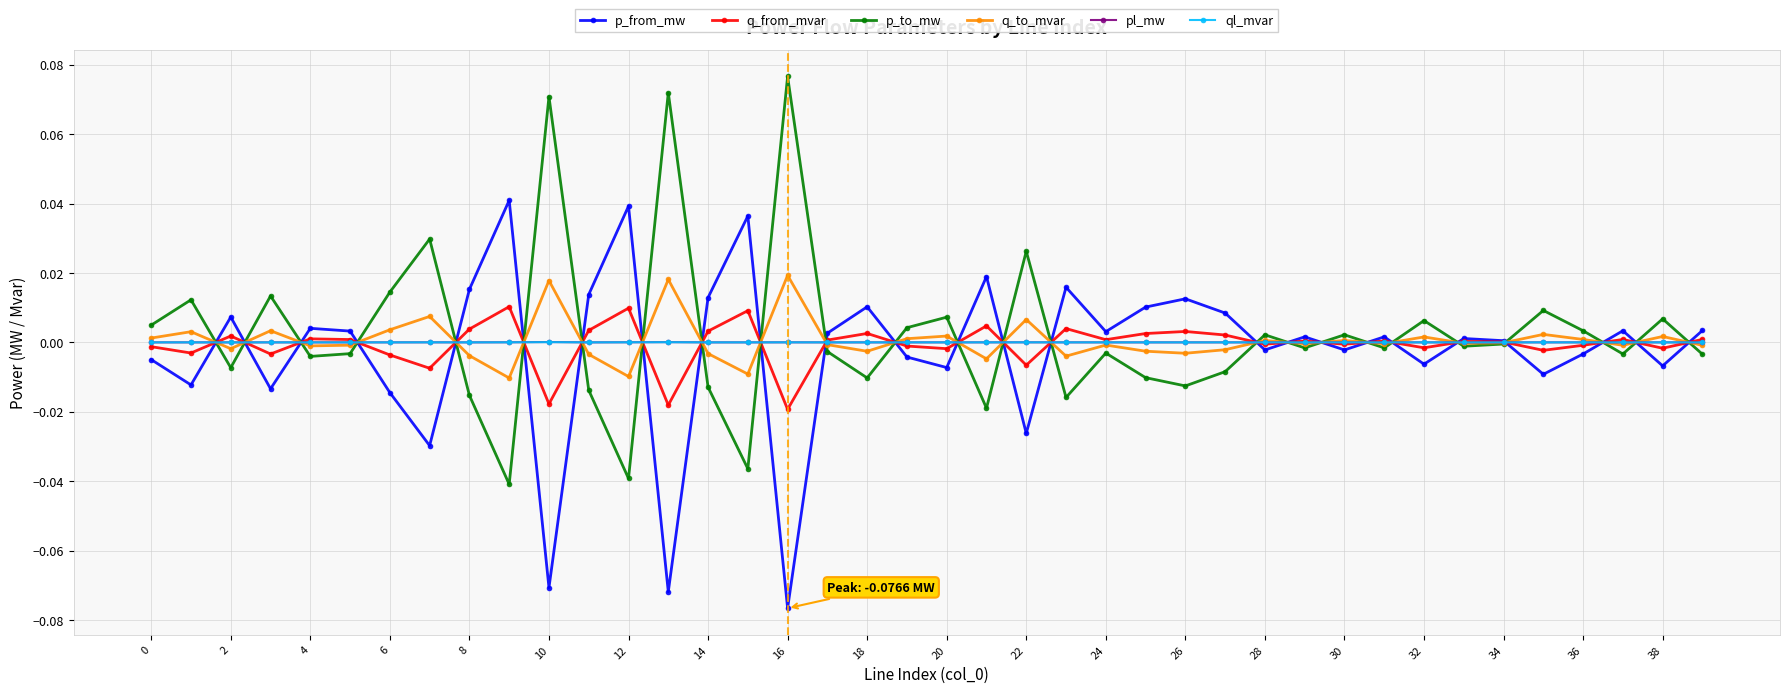

True or false: q_from_mvar has more than 0 points higher than both neighbors.

True